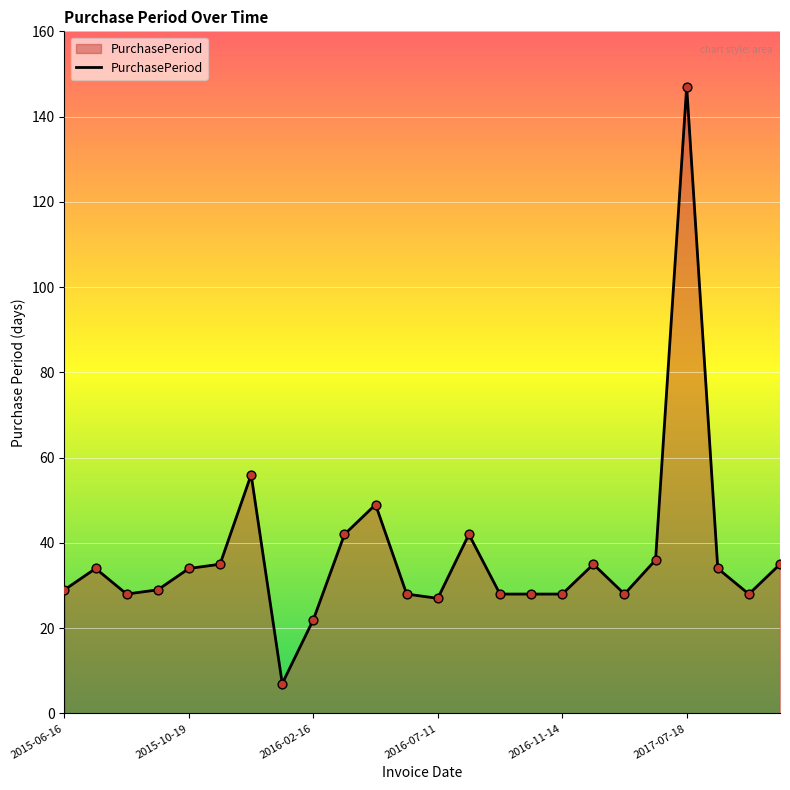

What is the maximum value shown in the chart?

147